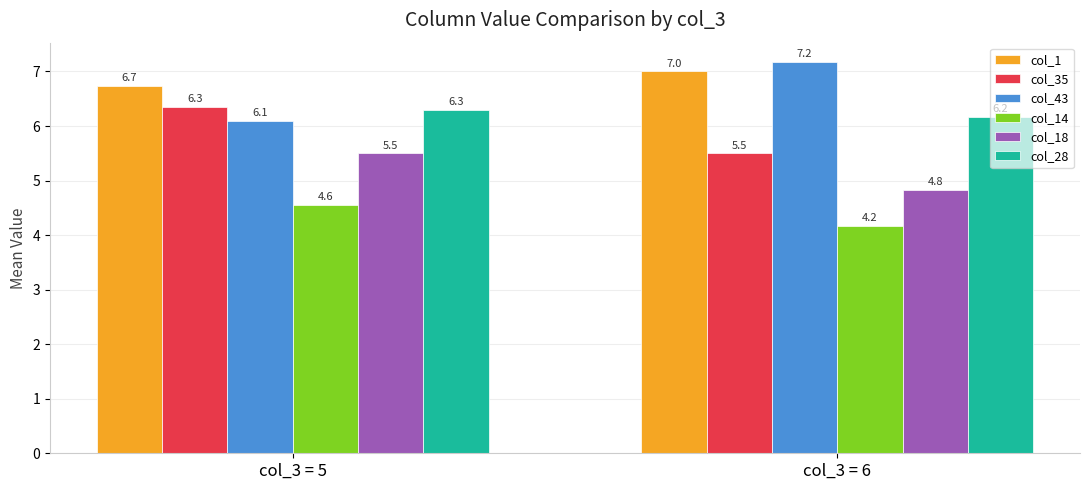

How many distinct data groups are displayed?

6